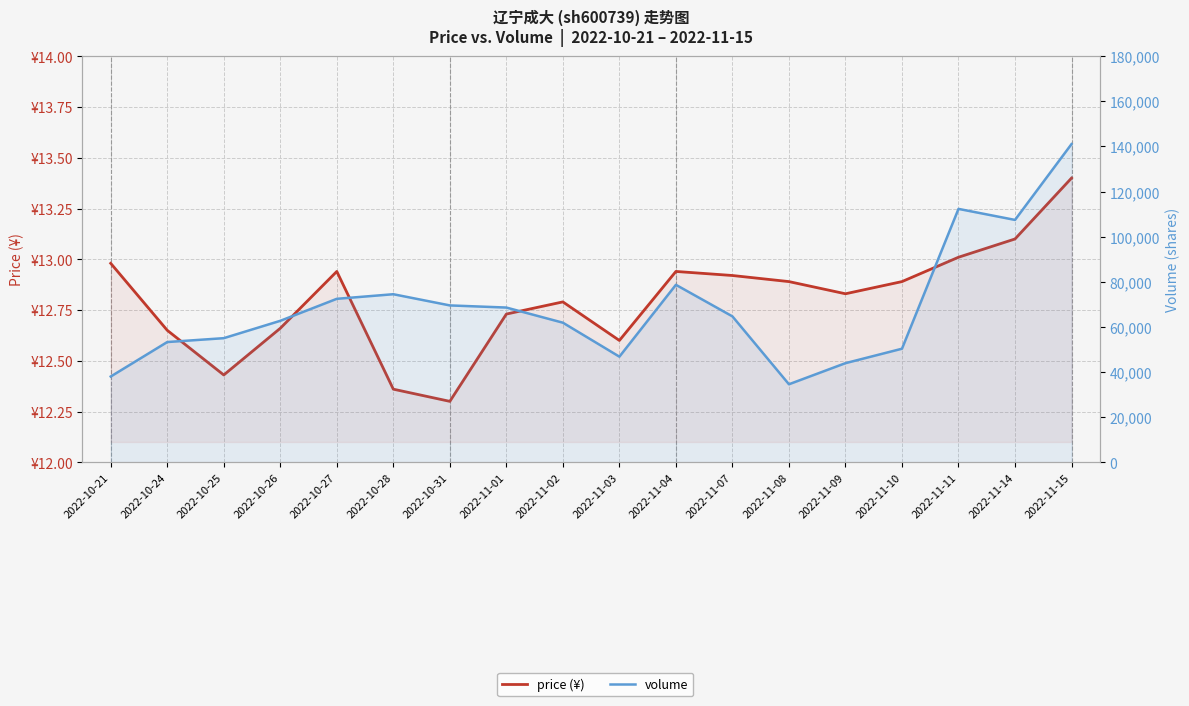

Reading left to right, transcribe all the data shown in this chart.

price (¥): 13.0	12.7	12.4	12.7	12.9	12.4	12.3	12.7	12.8	12.6	12.9	12.9	12.9	12.8	12.9	13.0	13.1	13.4
volume: 38013.0	53298.0	55016.0	62710.0	72463.0	74501.0	69539.0	68591.0	61881.0	46816.0	78675.0	64677.0	34576.0	43935.0	50339.0	112336.0	107448.0	141076.0